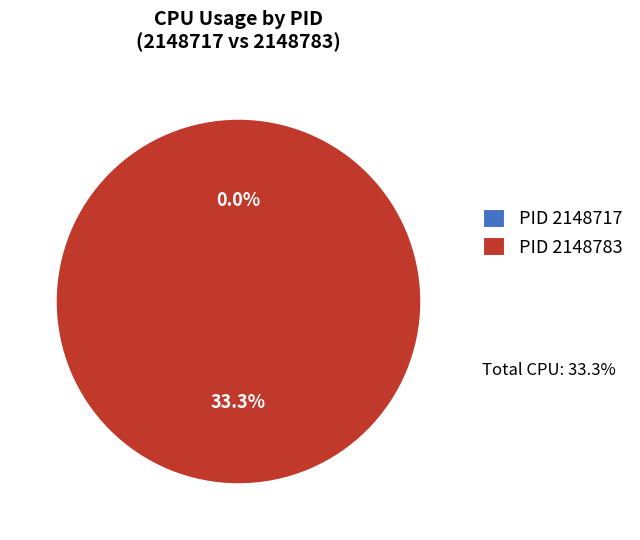

What percentage do 2148783 and 2148717 together represent?

100.0%